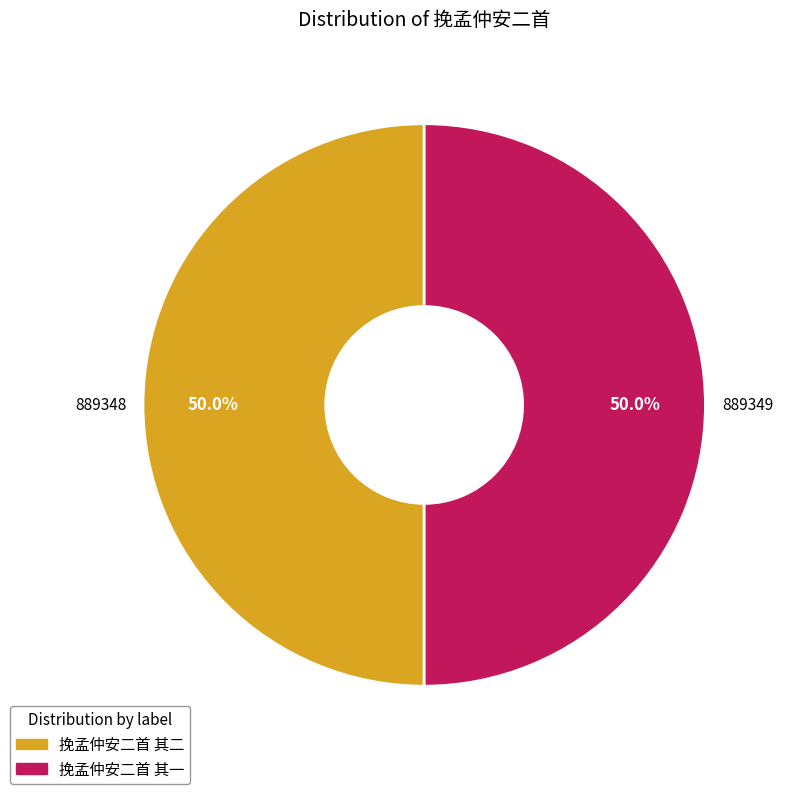

Is it true that 挽孟仲安二首 其一 is 36% of the pie?

False